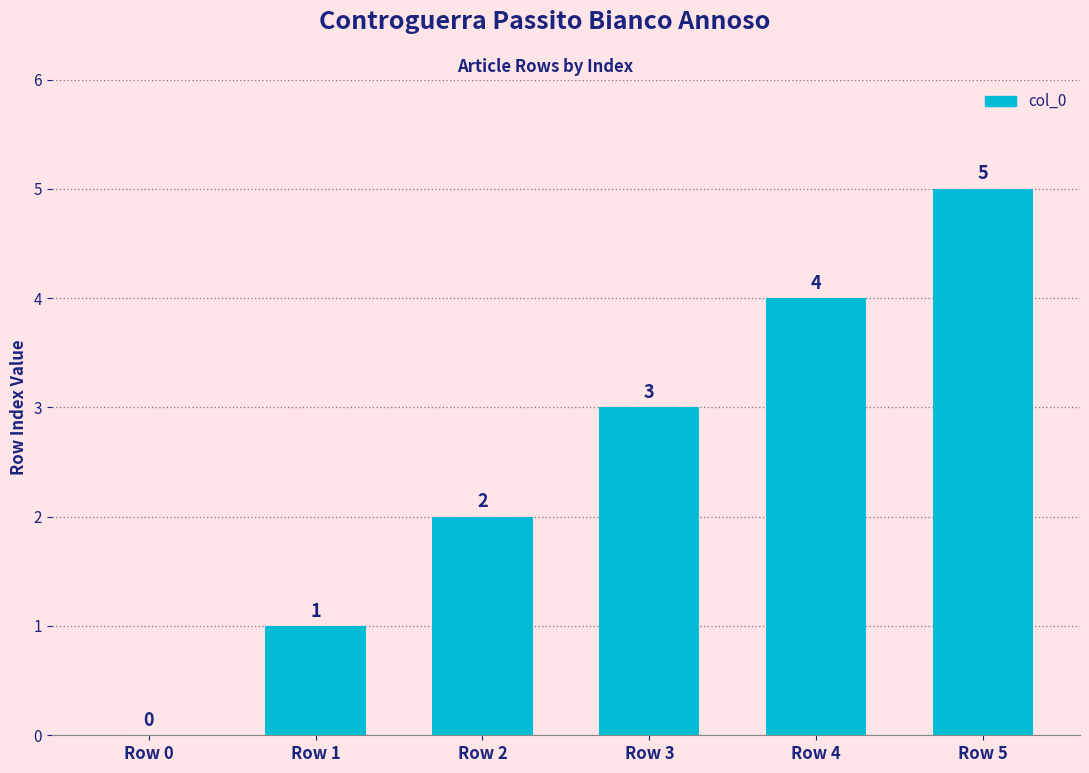

What is the sum of all values?

15